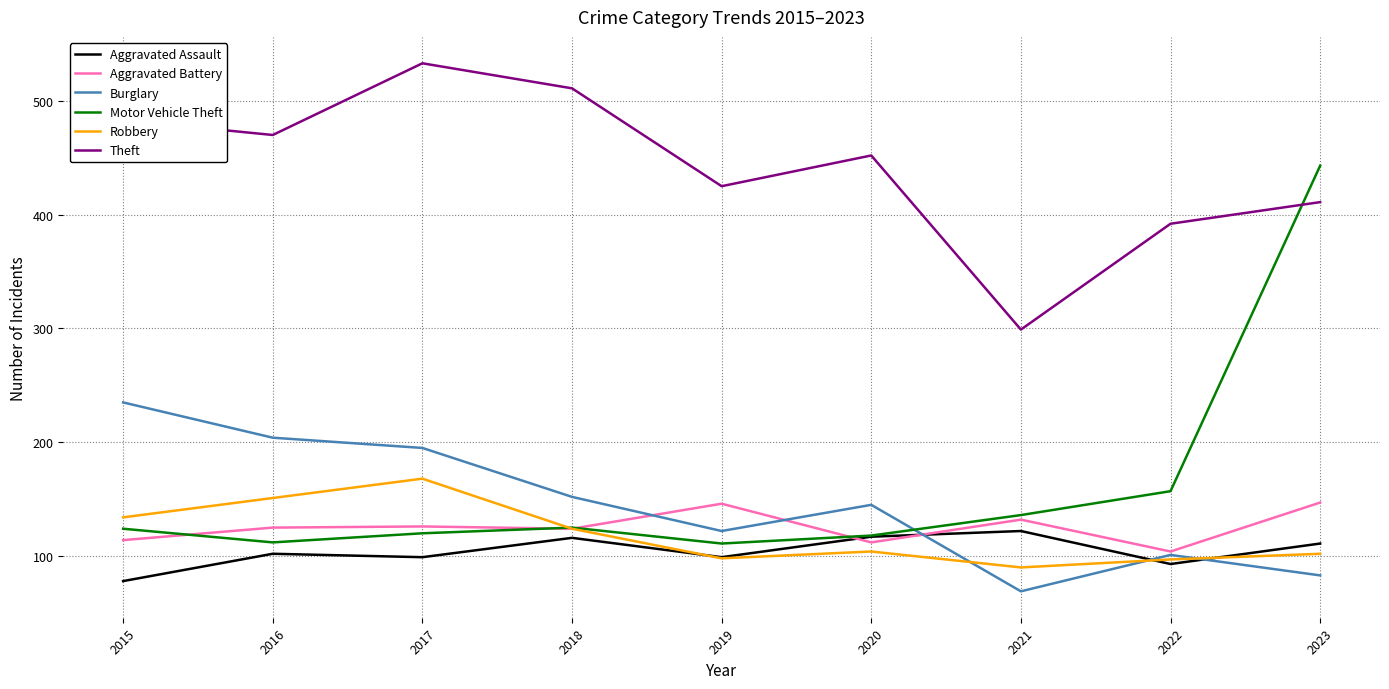

How many values in the Aggravated Assault series are below 102?

4